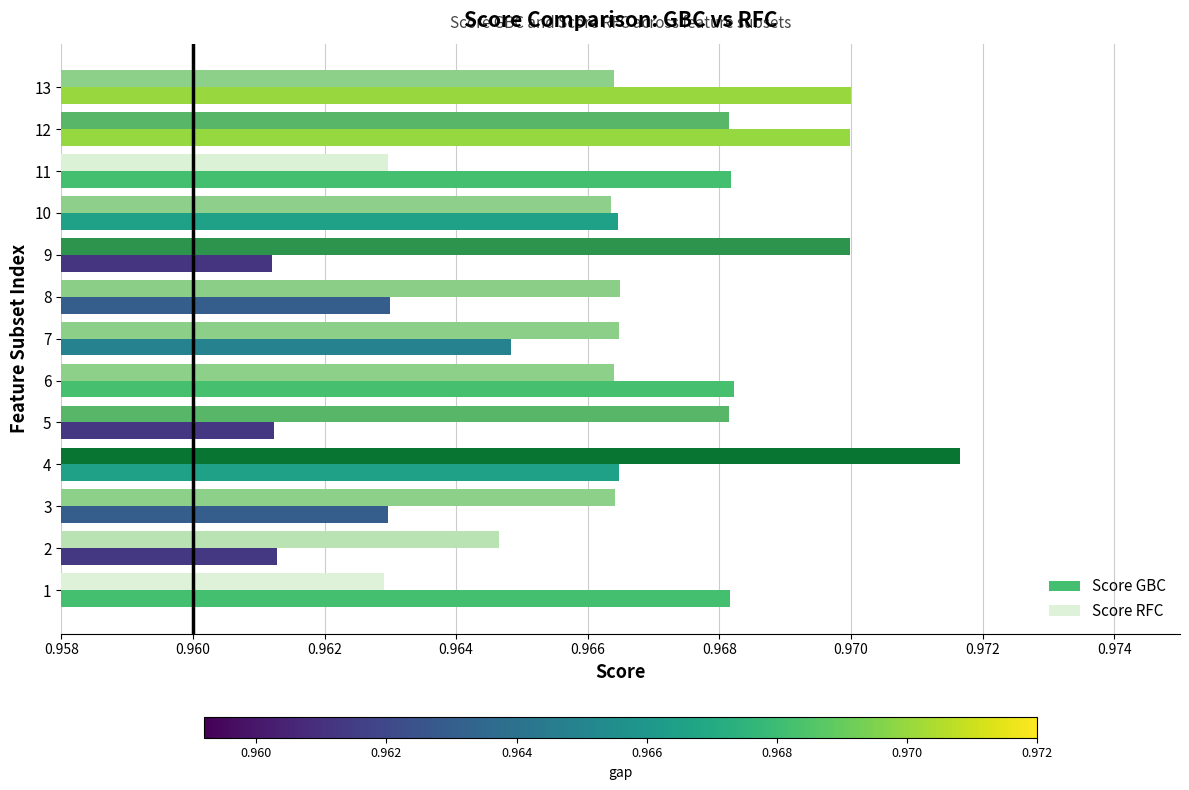

Which label corresponds to the largest value in the chart?

4